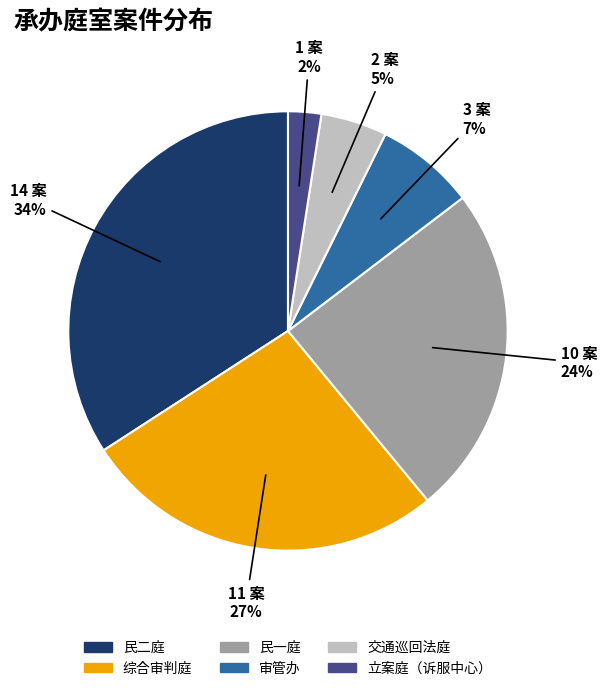

Is the sum of 交通巡回法庭 and 立案庭（诉服中心） greater than half?

No